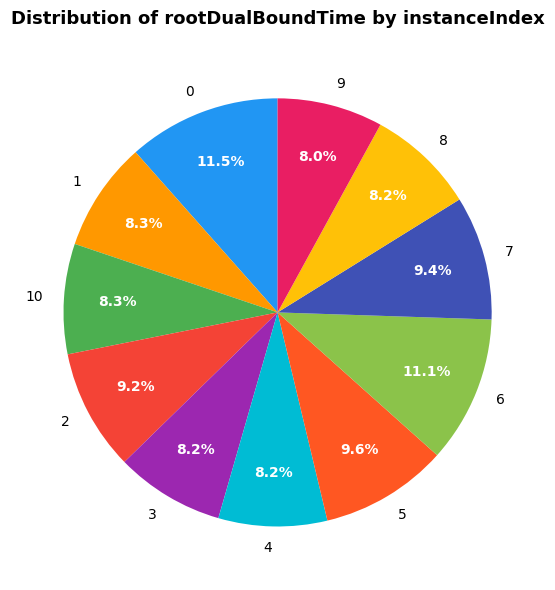

How many segments does this pie chart have?

11